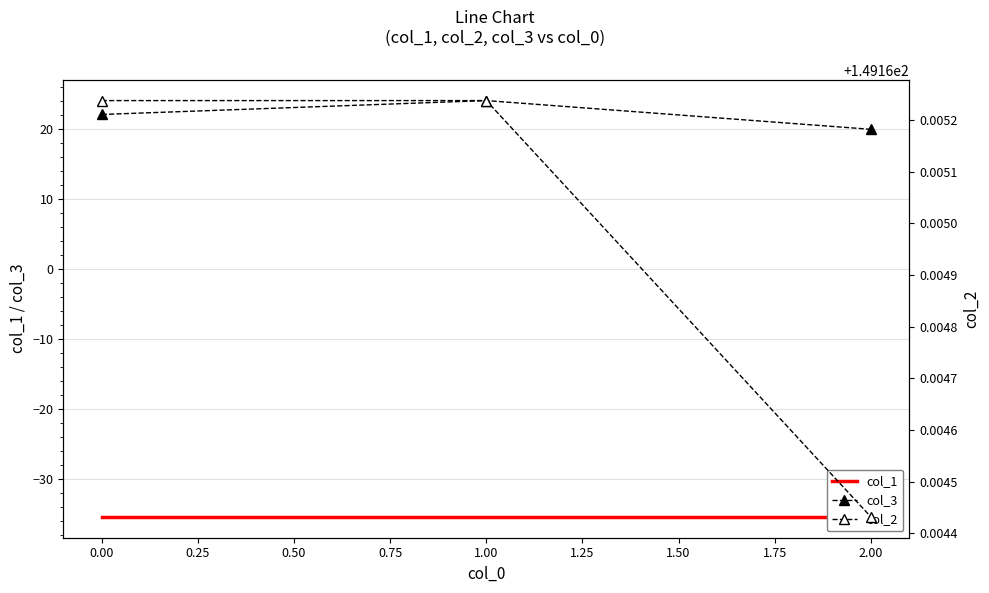

How many lines are shown in the chart?

3